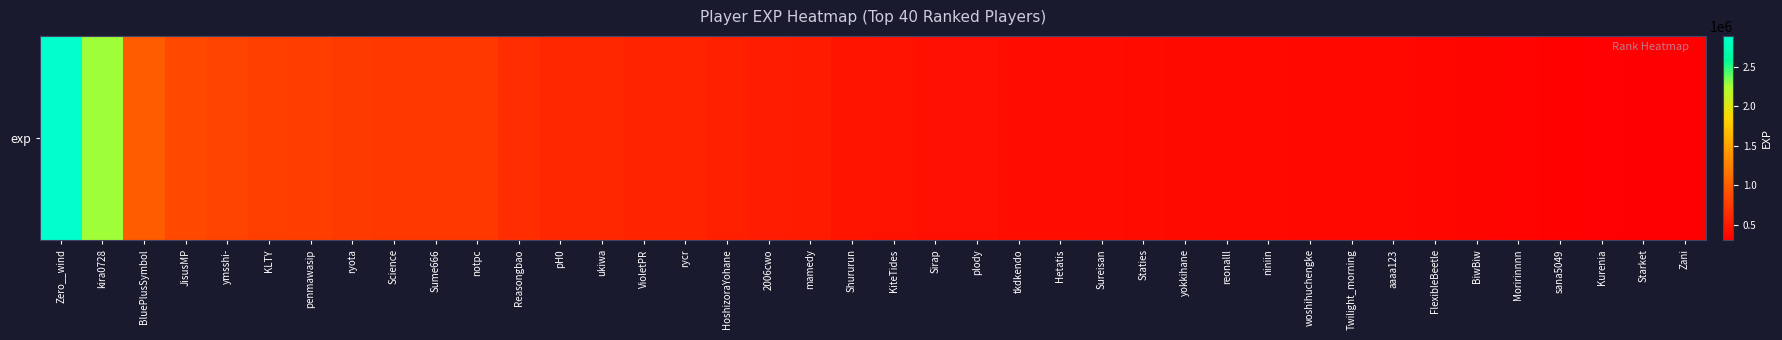

At which label is the value closest to 1598712?

BluePlusSymbol